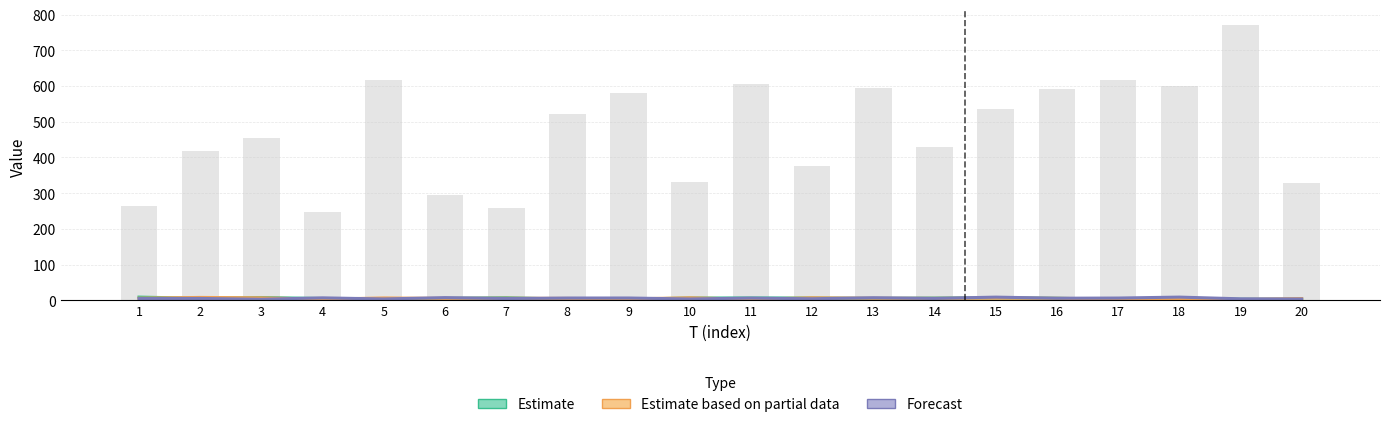

What is the minimum value shown in the chart?

2.4